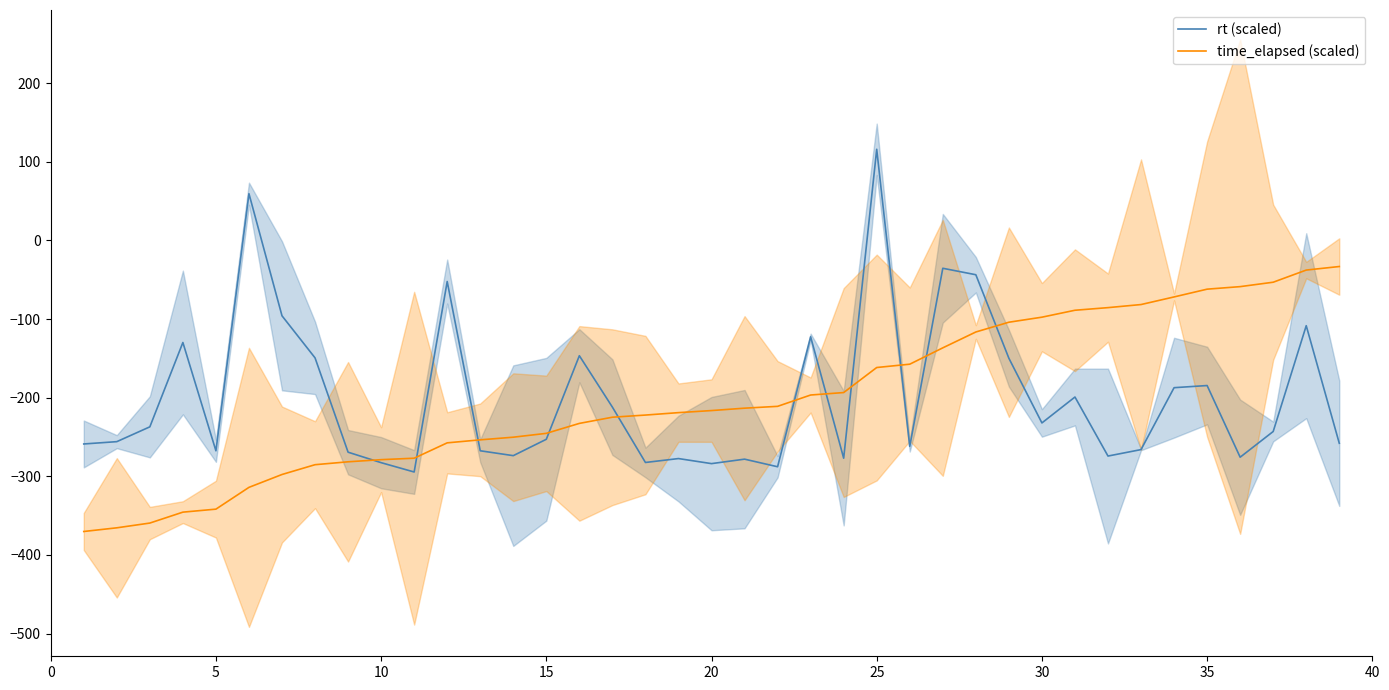

The value of time_elapsed (scaled) at 15 is -357.7. True or false?

False